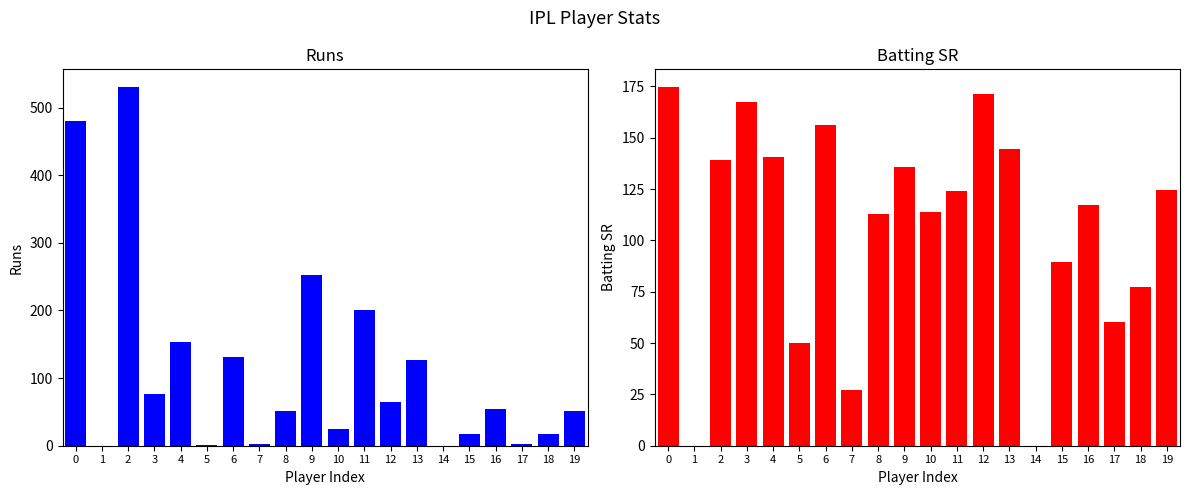

How many values in the Runs series exceed 55?

9